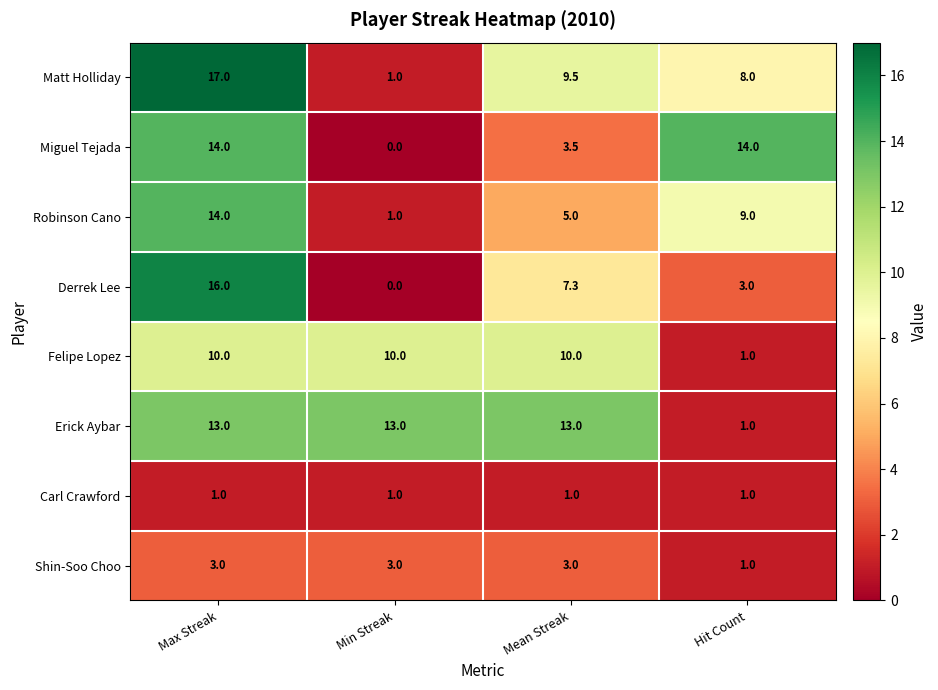

Read the Felipe Lopez value at Min Streak.

10.0